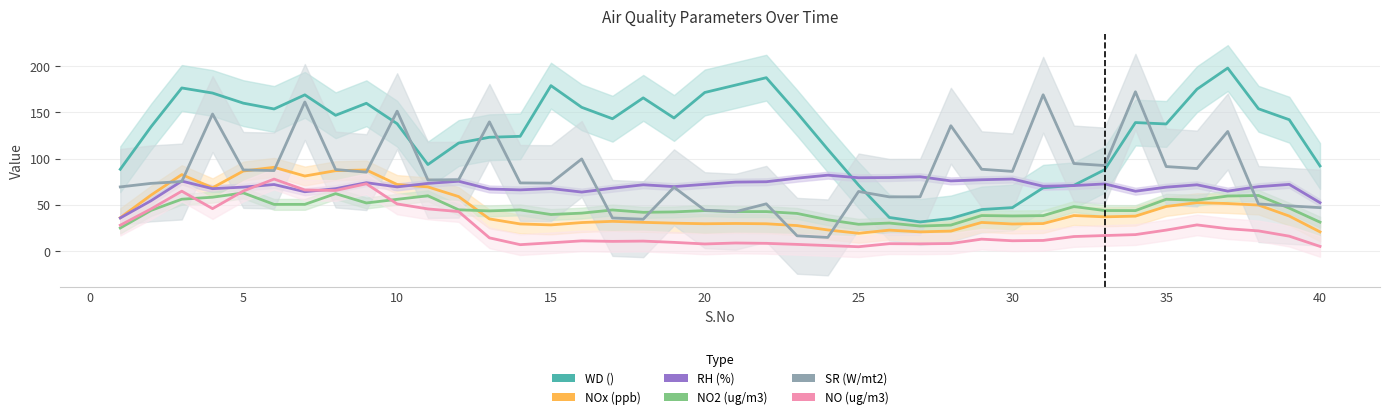

What is the difference between the second highest and second lowest values in the RH (%) series?

28.0